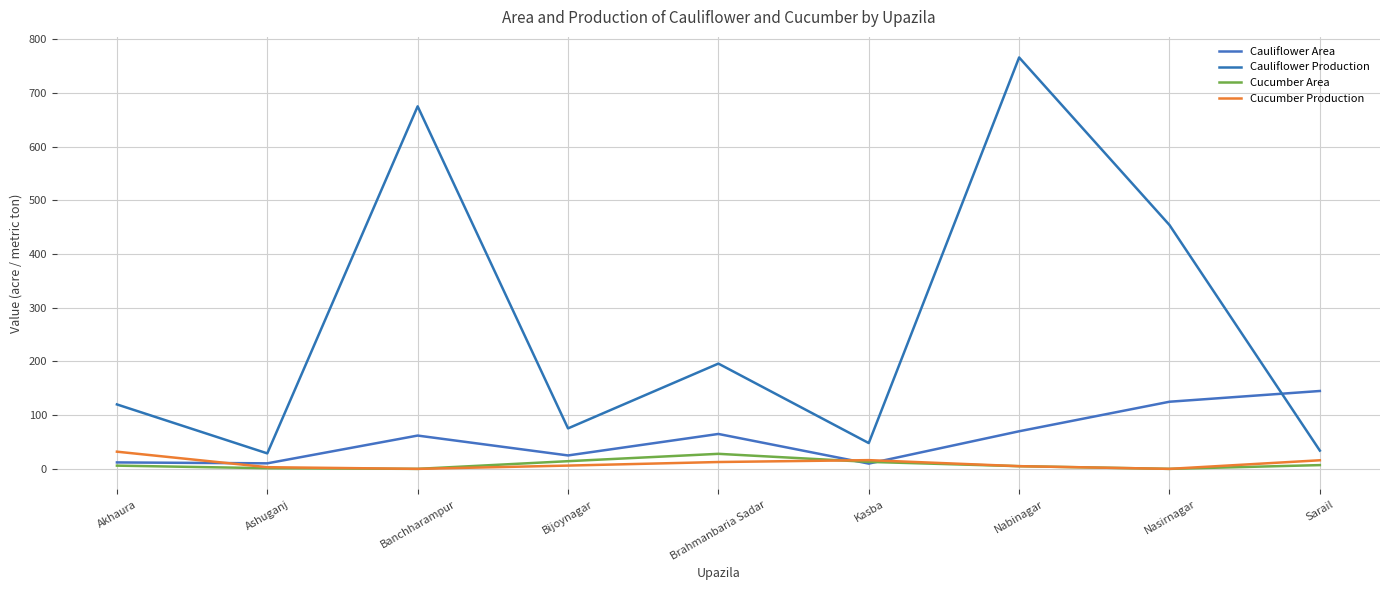

Where is the first local maximum for Cucumber Production?

Kasba